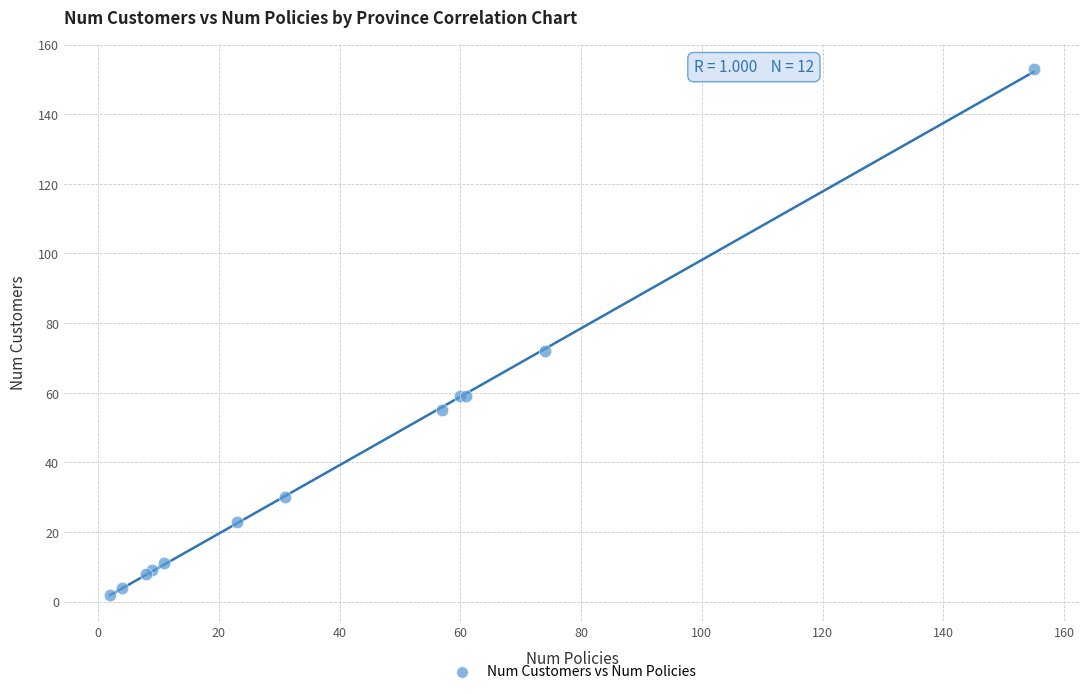

What Y value in the scatter plot is closest to 77?

72